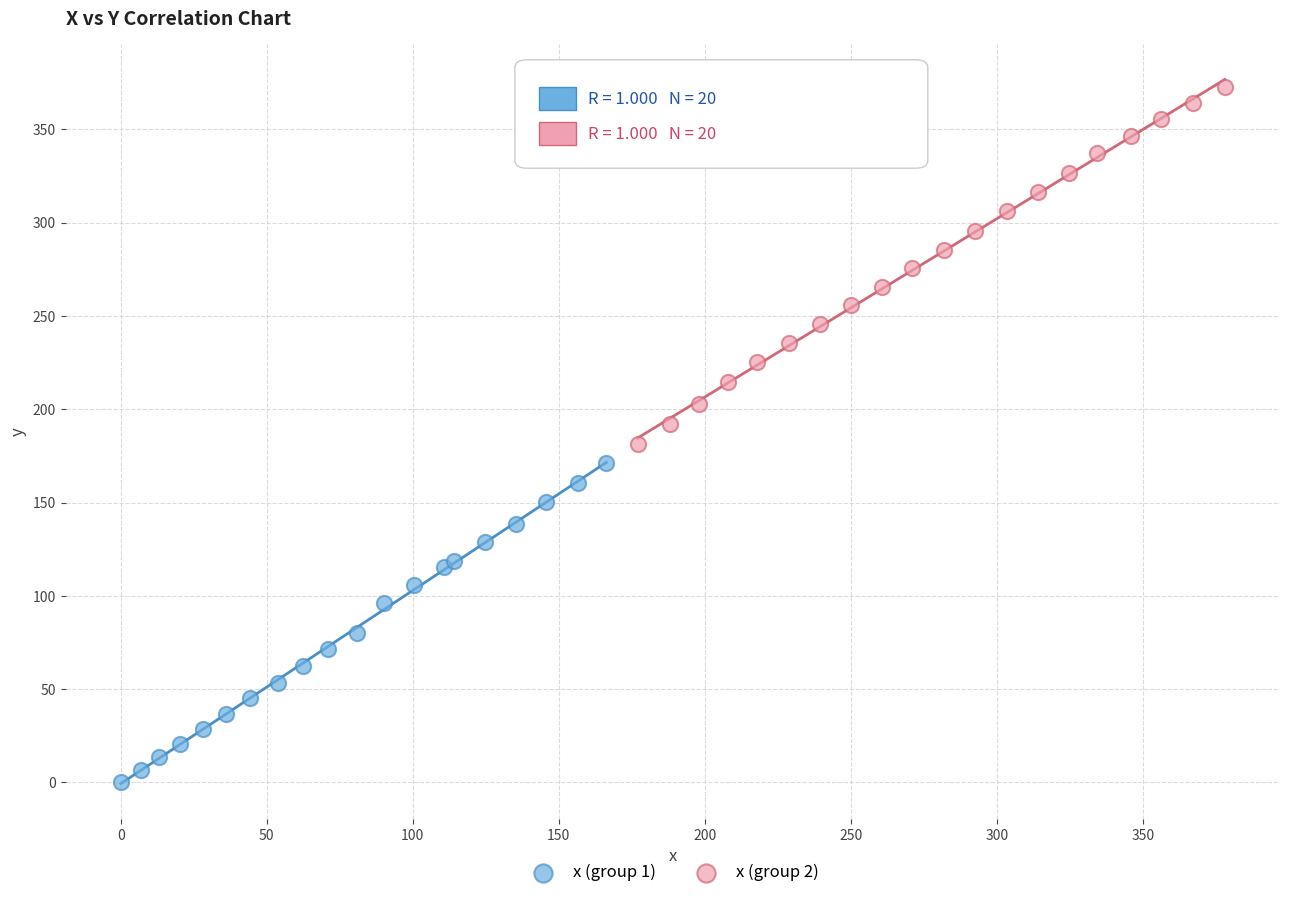

Which series reaches the maximum Y coordinate?

x (group 2)